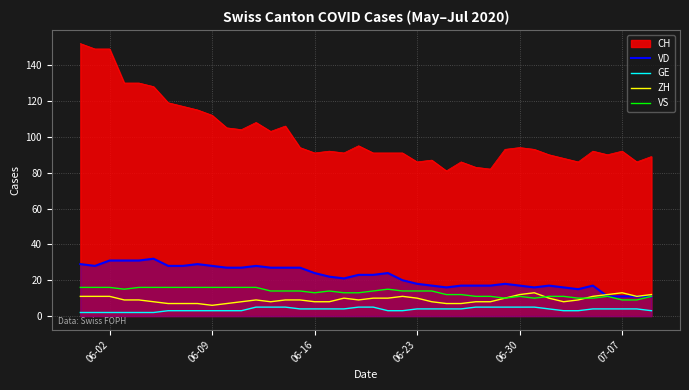

True or false: CH and VS intersect in this chart.

False